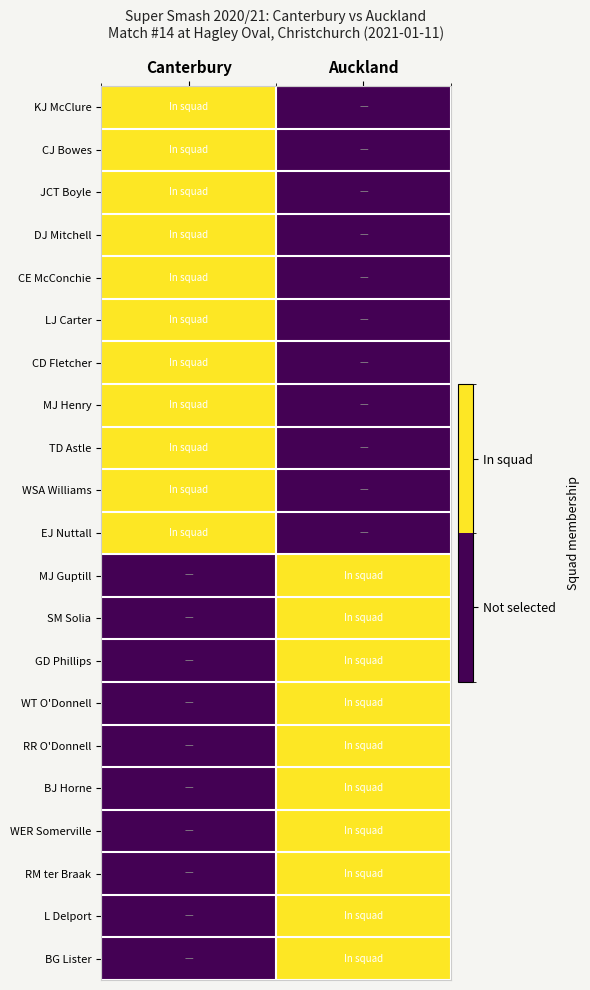

How many series are shown in this chart?

21